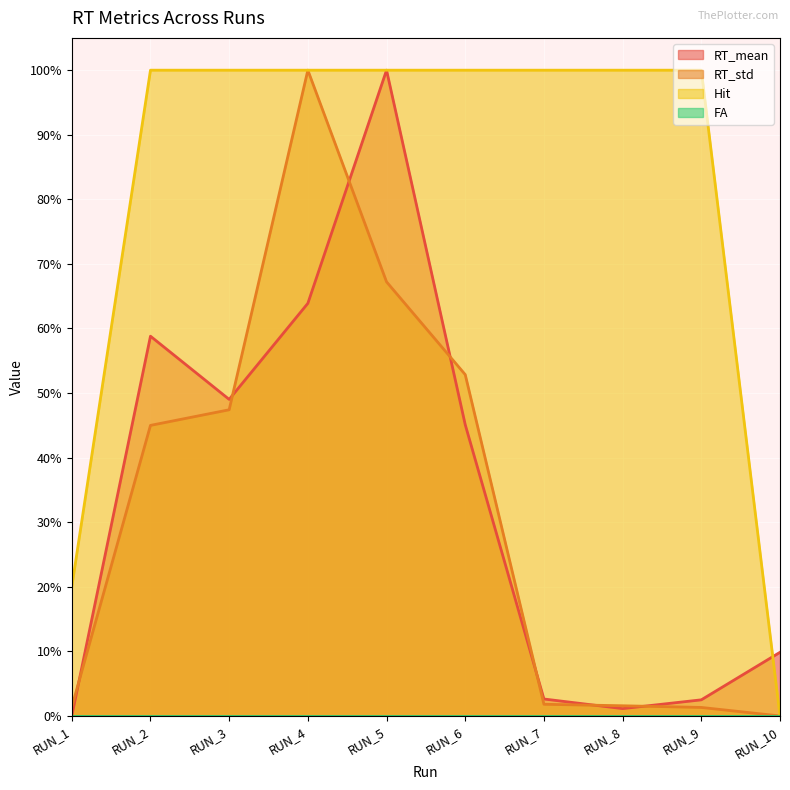

What is the sum of all RT_mean values?

3.3